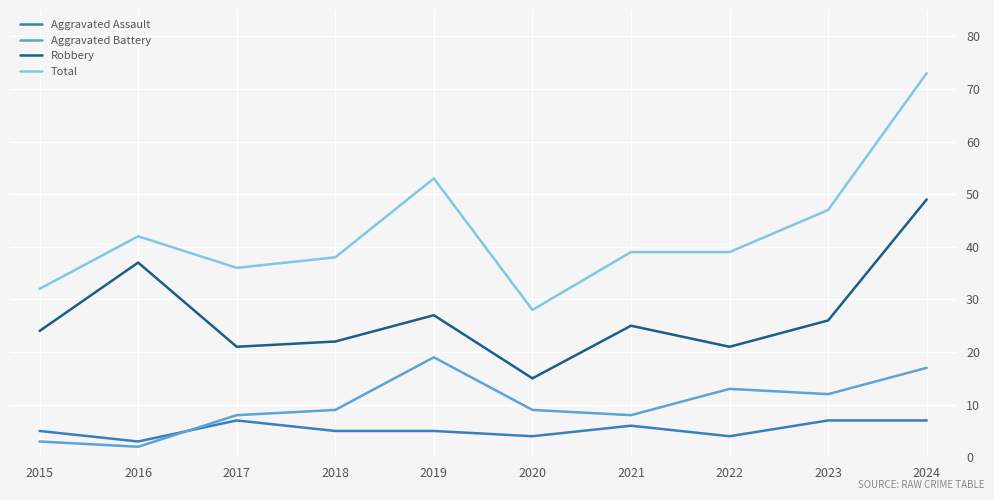

Where is the first local maximum for Robbery?

2016